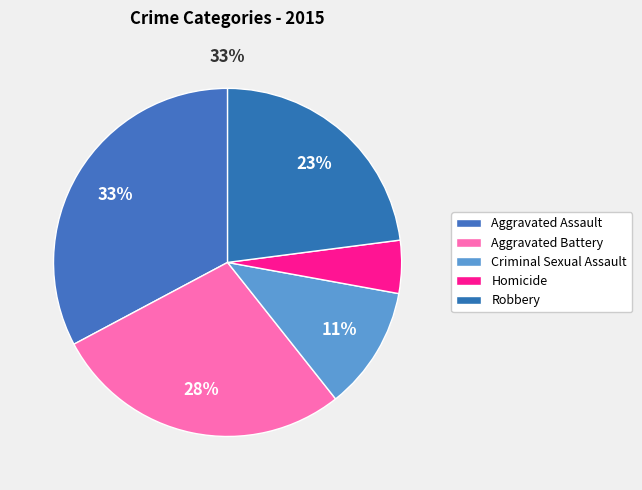

Is there a majority slice in this chart?

No